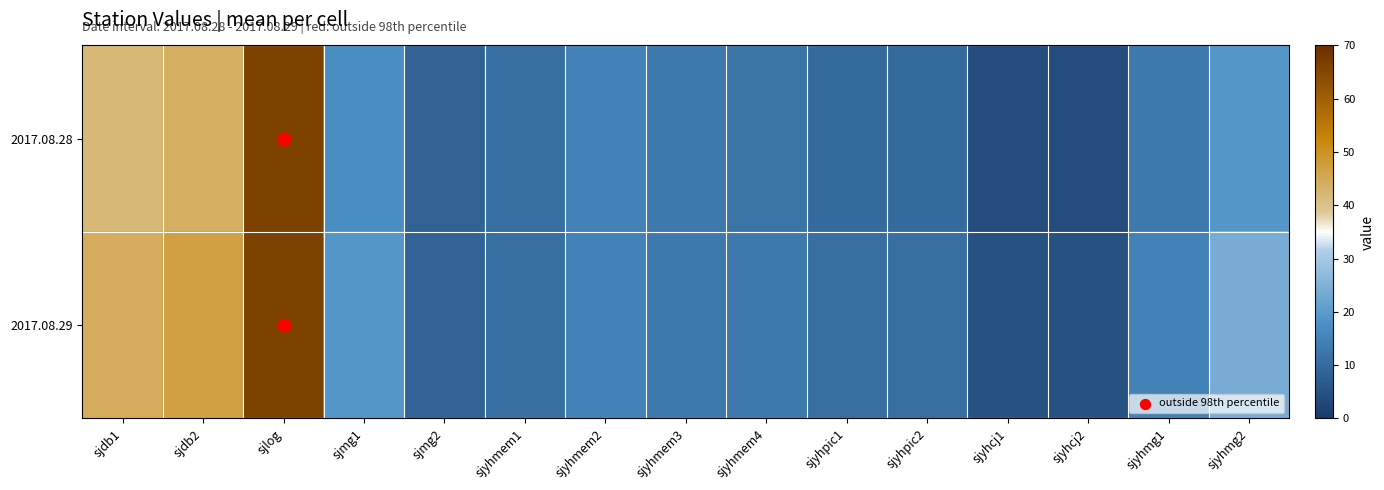

What is the total value across all series at sjyhmem2?

30.0